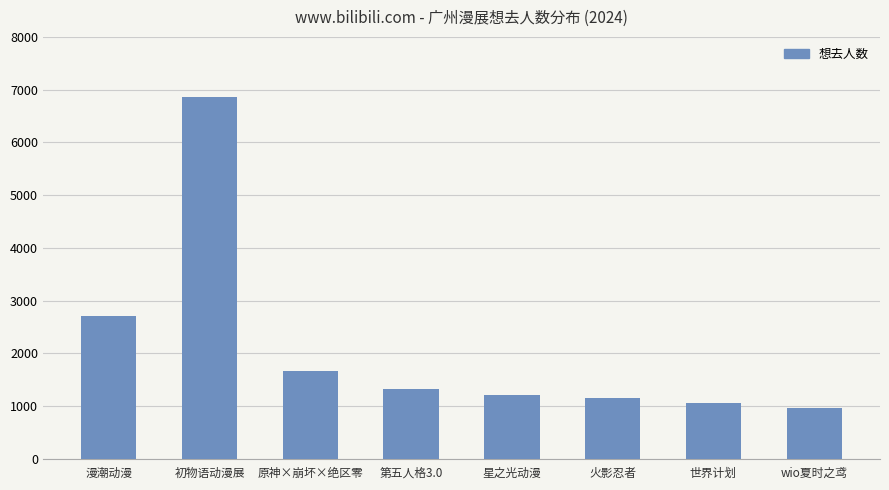

Does the chart contain stacked bars?

No